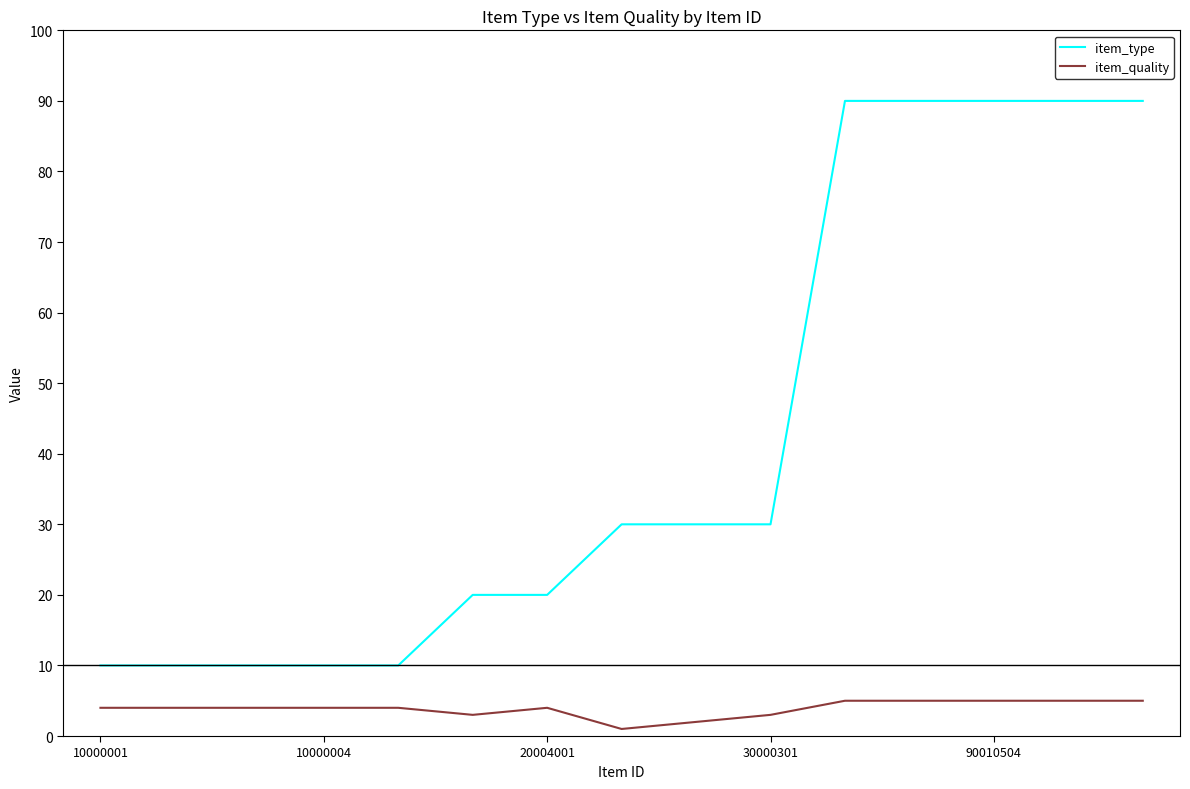

Which series has the largest range (max minus min)?

item_type